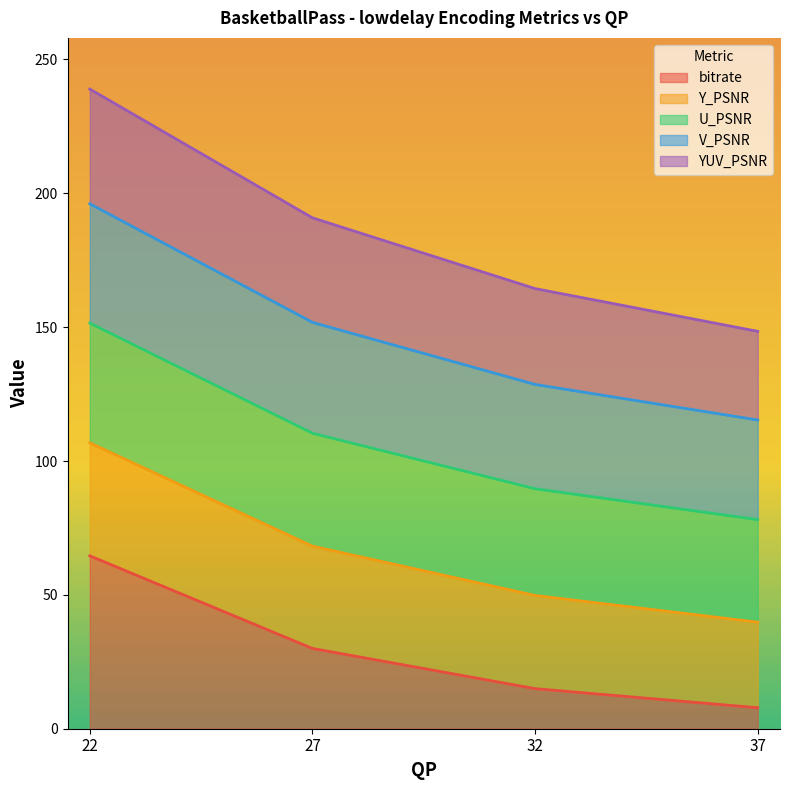

What is the total value across all series at 27?

190.8